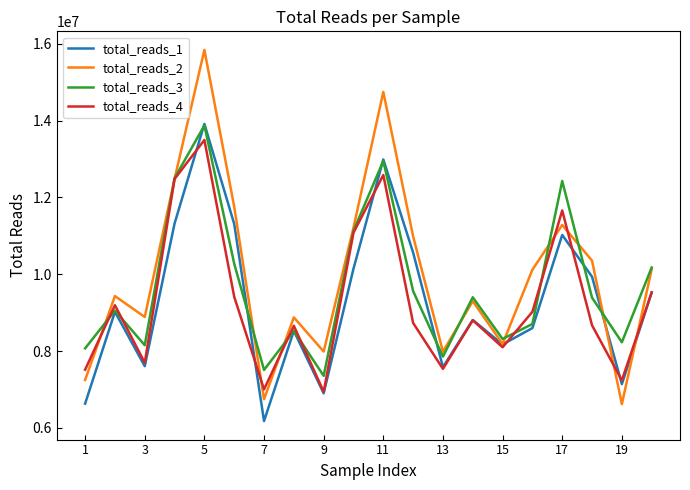

Is this an area chart (filled region under the line)?

No